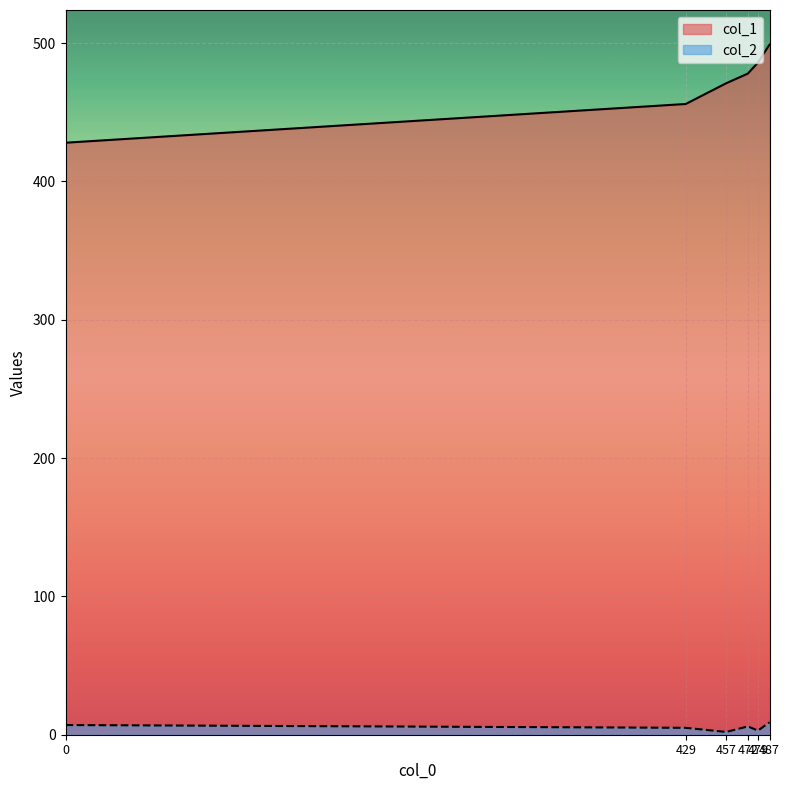

What is the difference between the highest and lowest values at 487?

490